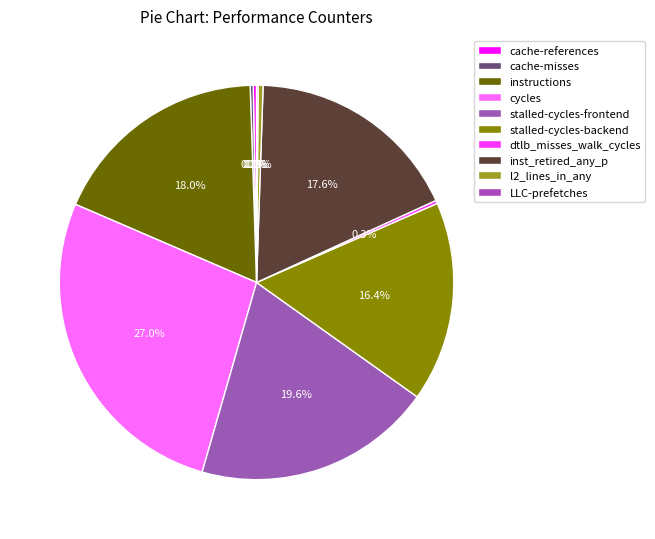

Rank the categories by value from lowest to highest.

LLC-prefetches, cache-misses, dtlb_misses_walk_cycles, cache-references, l2_lines_in_any, stalled-cycles-backend, inst_retired_any_p, instructions, stalled-cycles-frontend, cycles